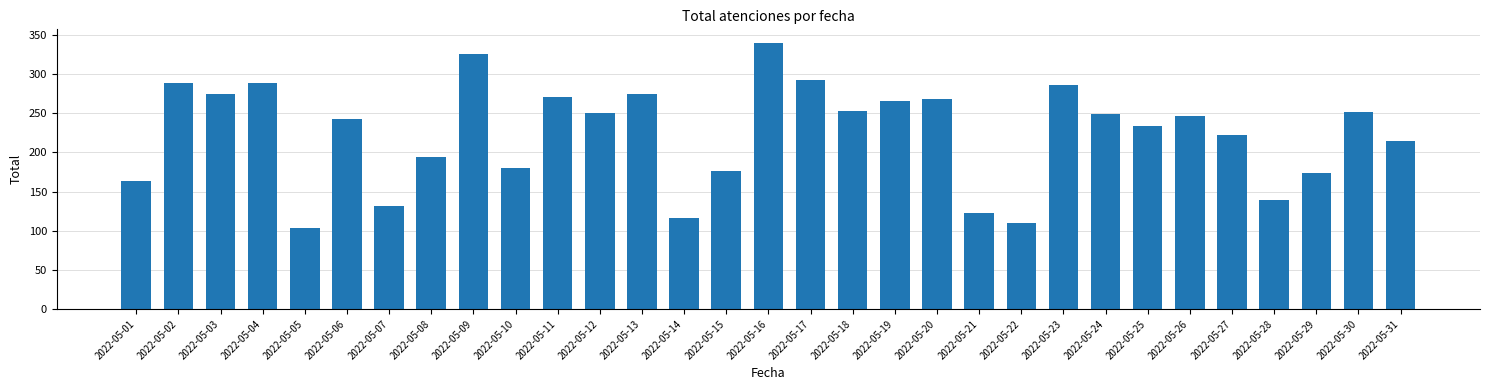

Approximately how many times larger is the value at 2022-05-03 compared to 2022-05-13?

1.0